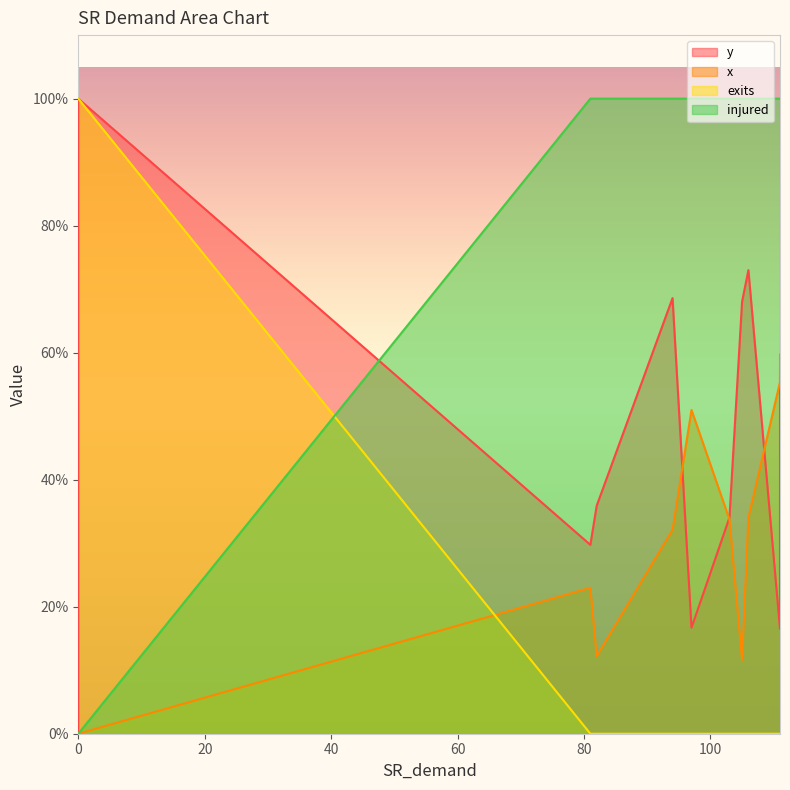

How many categories are shown in the chart?

11